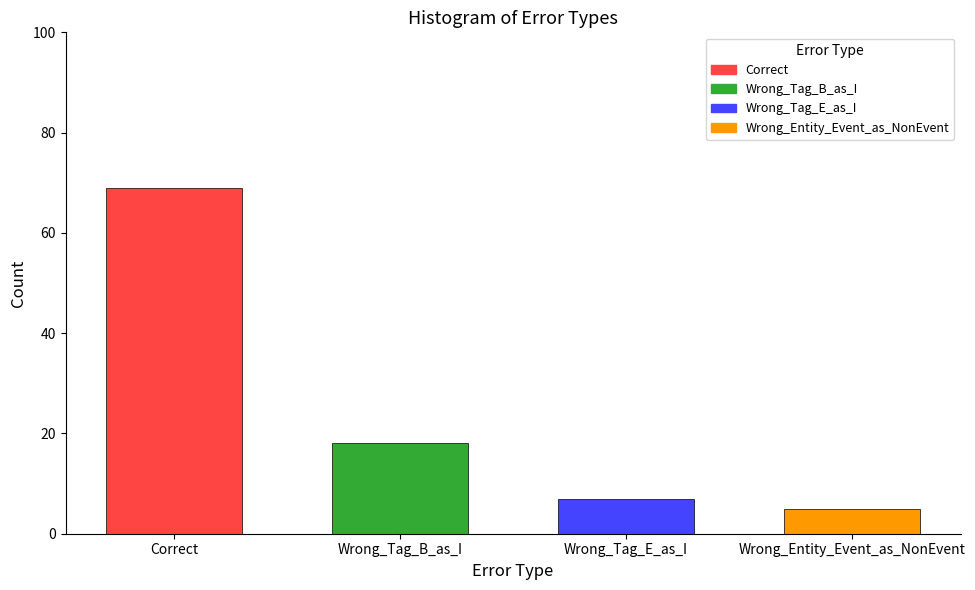

How many categories are shown in the chart?

4